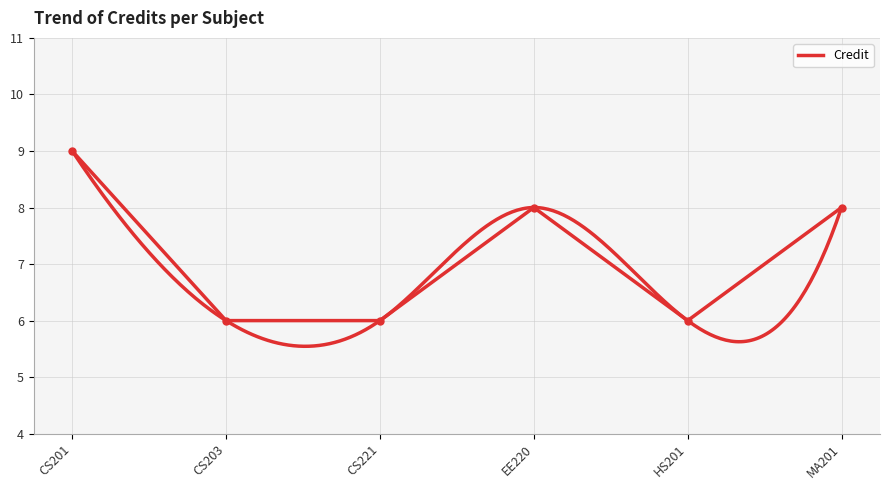

How many data points are above 8?

1